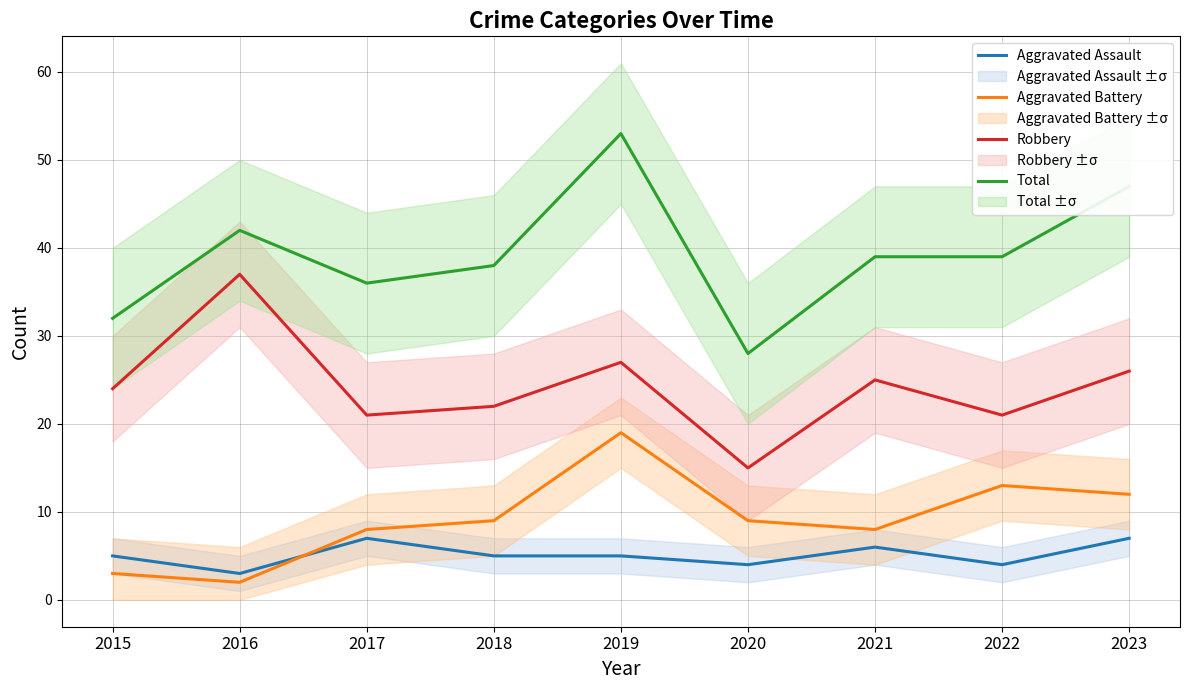

How many lines are shown in the chart?

4